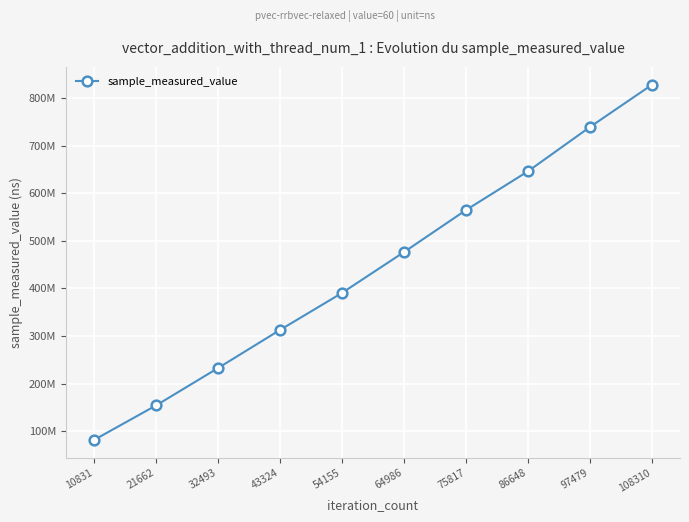

Read the value at 32493, to the nearest 100.

232889600